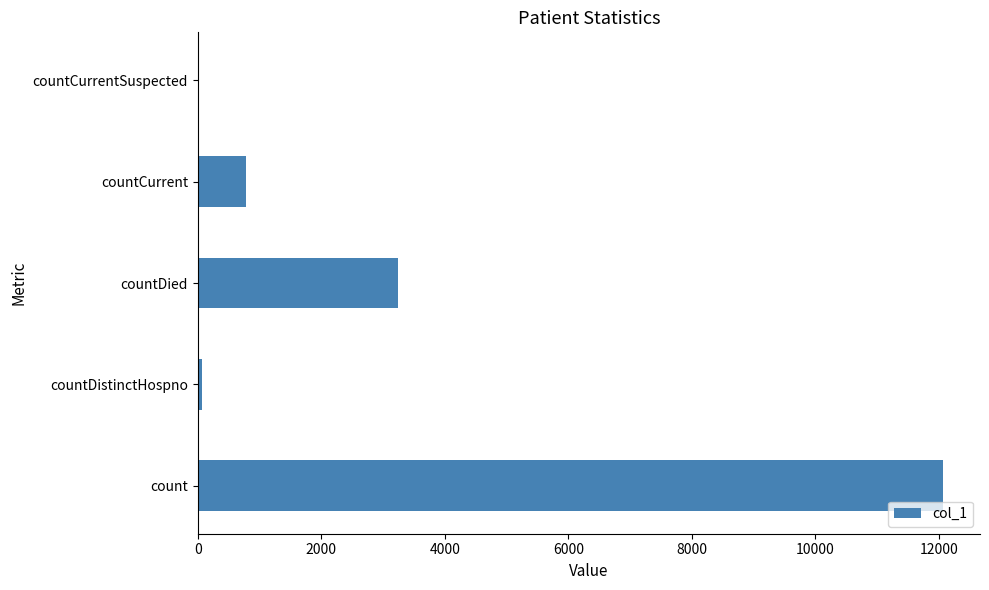

What is the change in value from count to countDied?

-8817